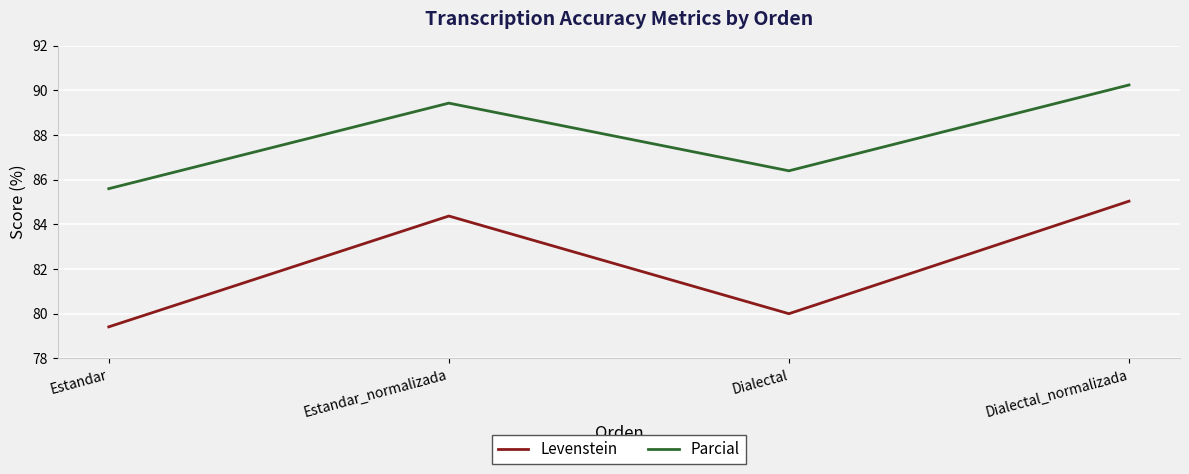

True or false: Parcial and Levenstein intersect in this chart.

False